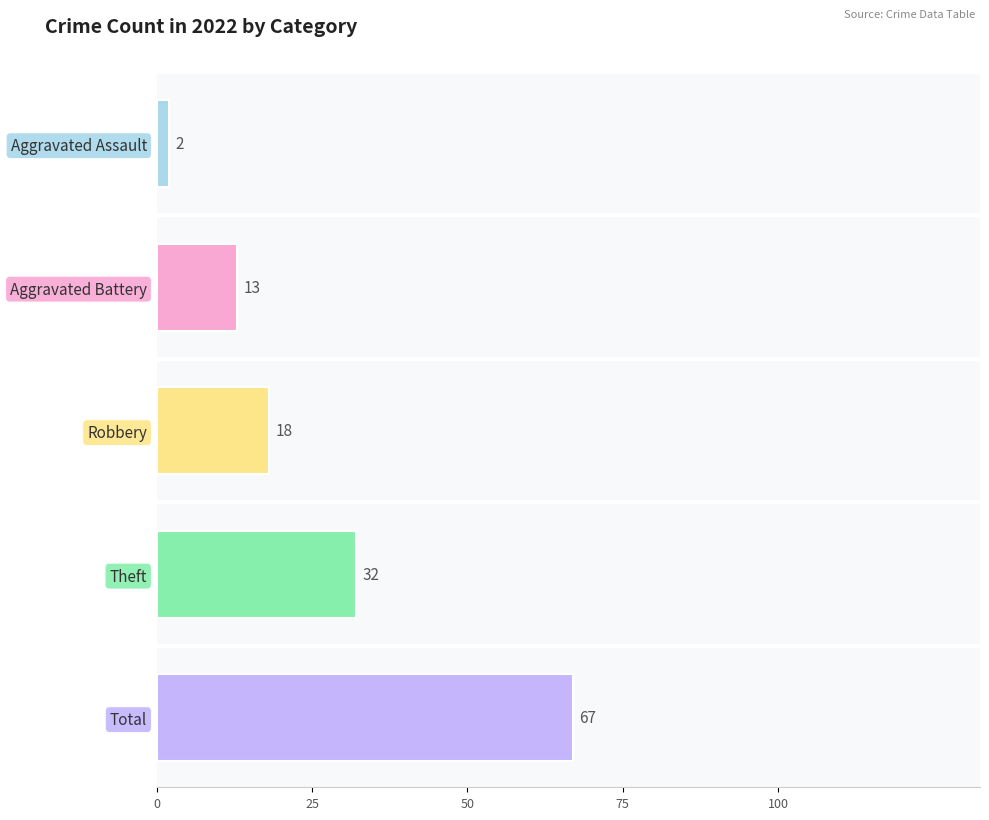

Is it true that Aggravated Assault equals 7 at 2020?

False